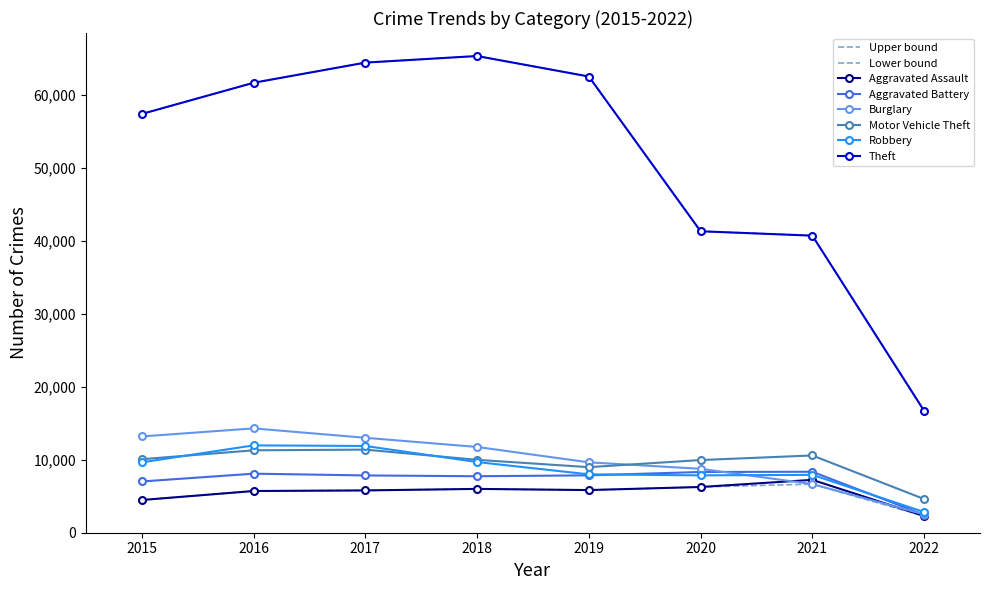

What is the total value across all series at 2022?

31379